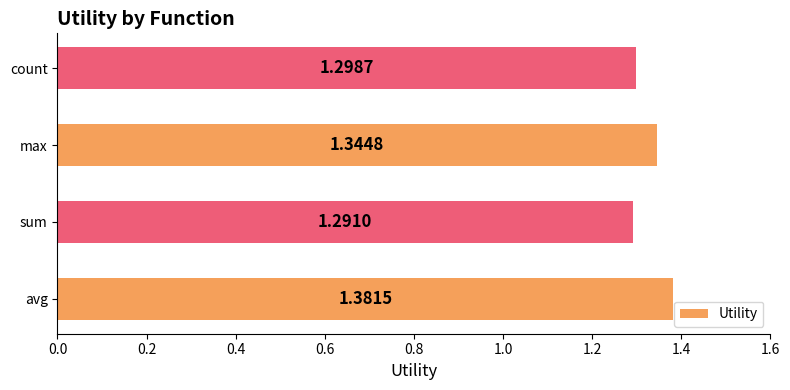

Between count and avg, which is larger?

avg